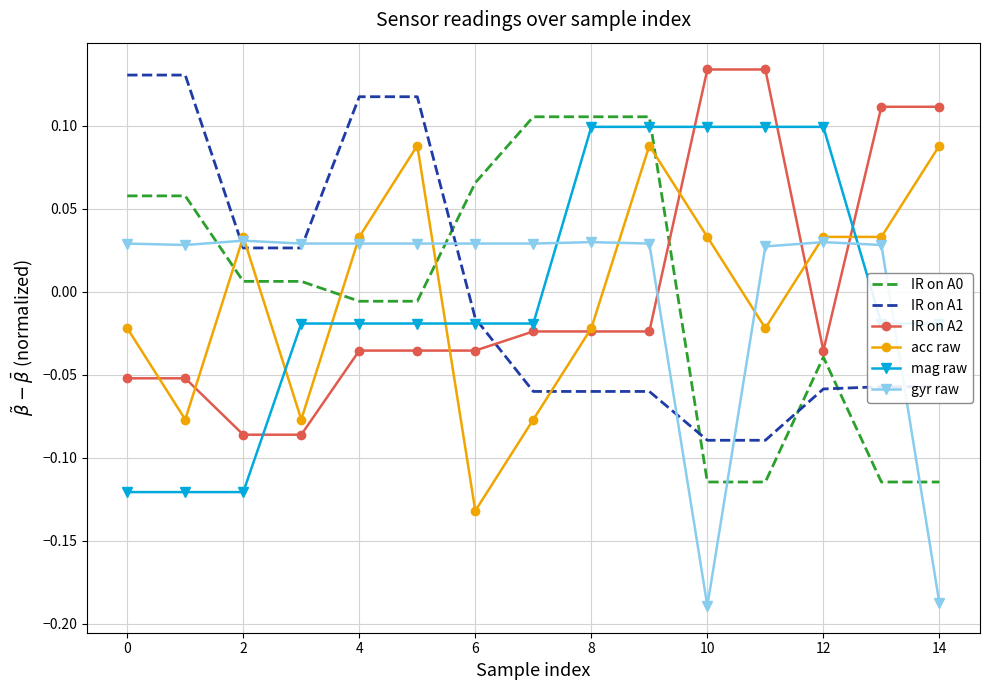

True or false: IR on A0 and gyr raw cross at least once.

True